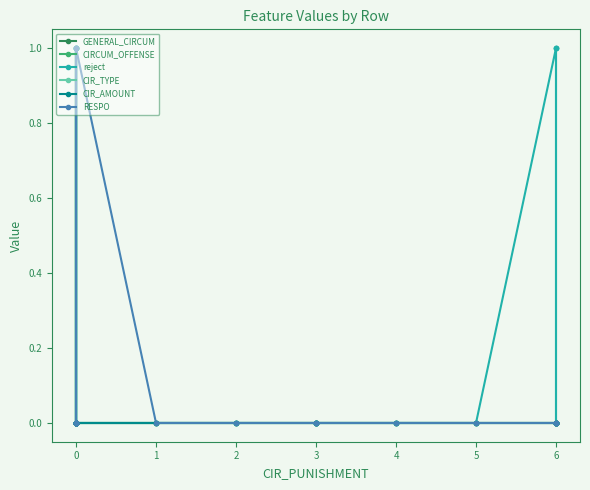

True or false: CIR_TYPE has a value of 0 at 0.

True